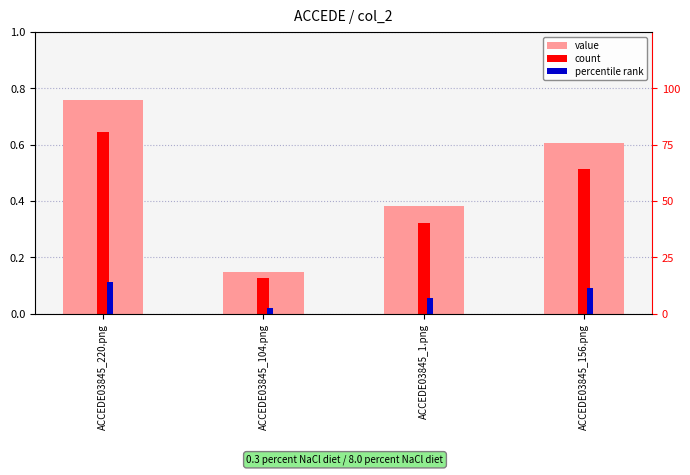

What is the difference between the maximum and minimum values in the value series?

0.6